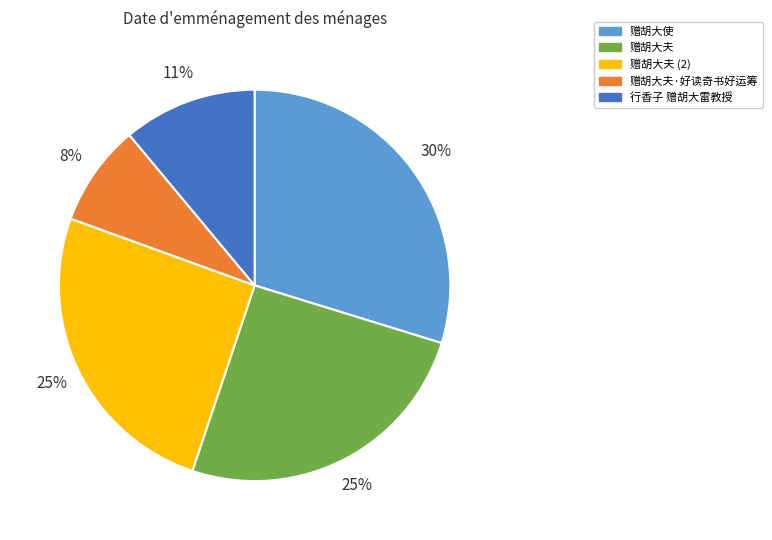

To the nearest percent, what is the average slice percentage?

20%